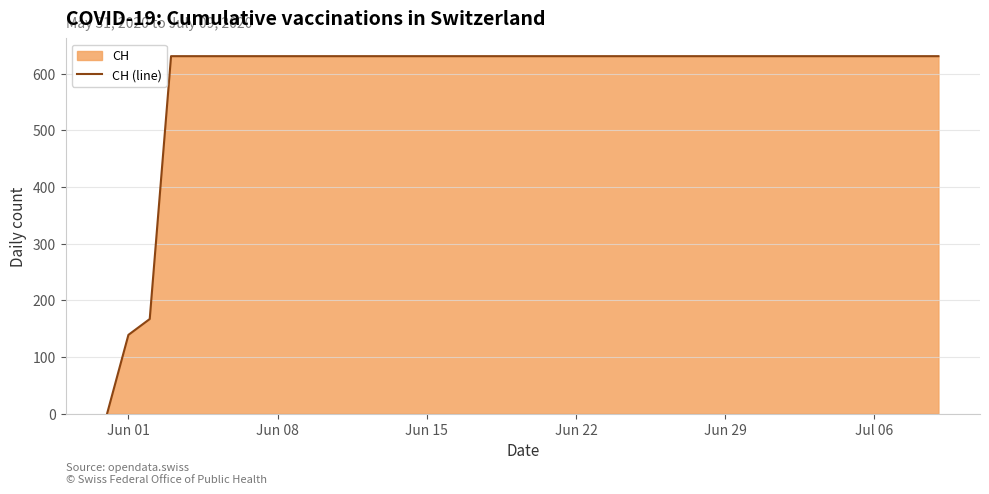

What is the greatest value displayed?

631